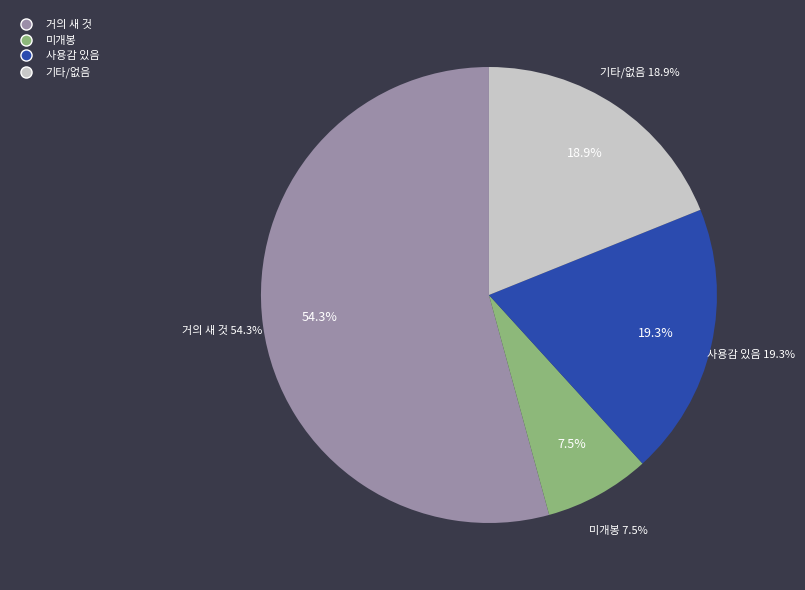

How many slices are in this pie chart?

4